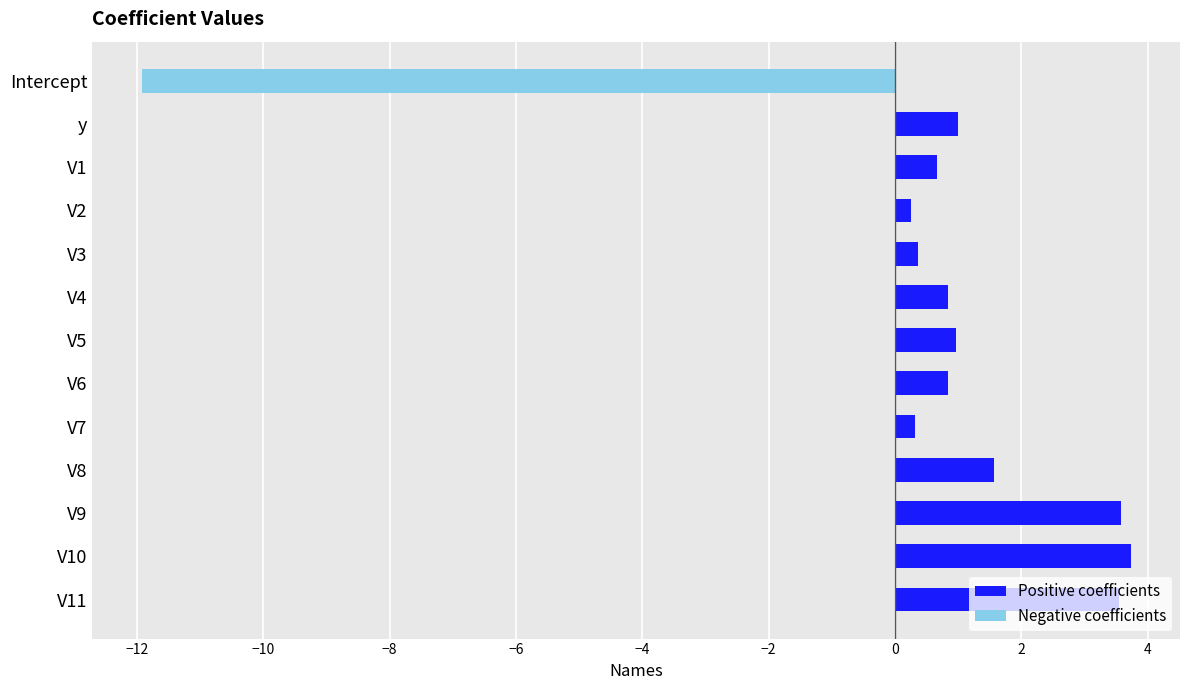

What is the lowest value of the Negative coefficients series?

-11.9